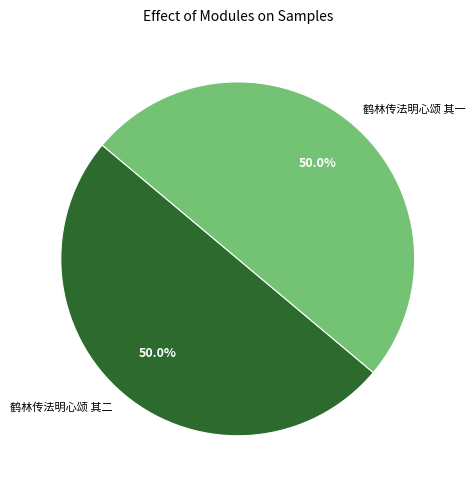

To the nearest percent, what percentage of the pie is 鹤林传法明心颂 其二?

50%